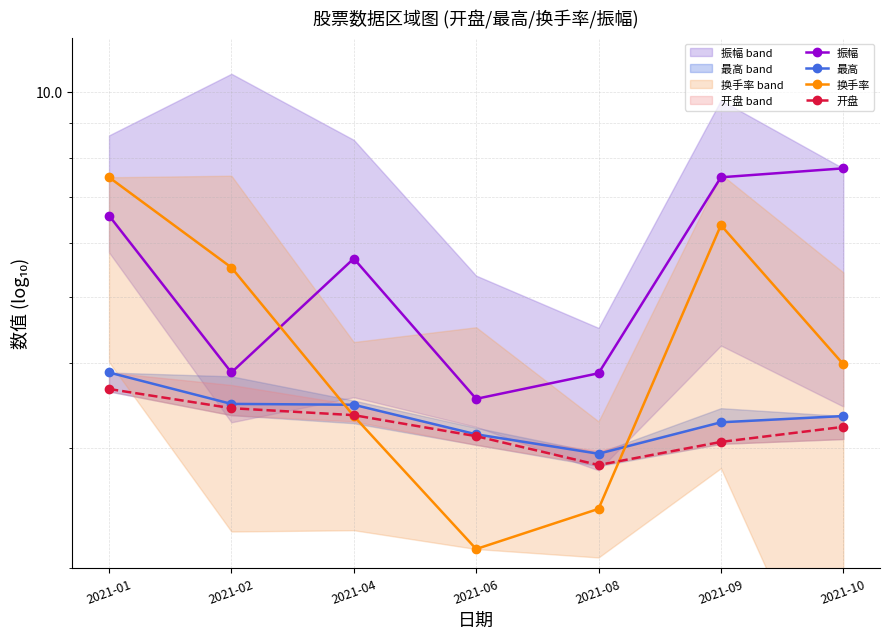

Rank the series at 2021-08 from lowest to highest value.

换手率, 开盘, 最高, 振幅